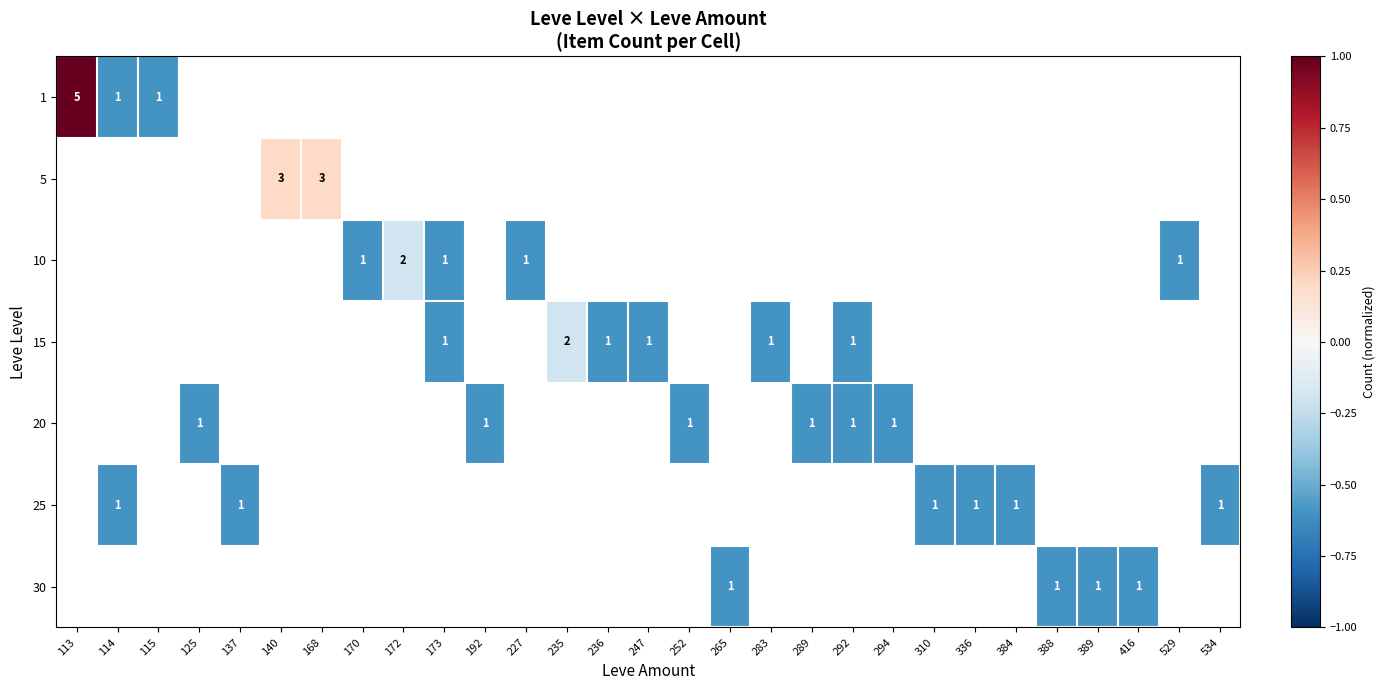

Is it true that 15 equals 0 at 247?

False